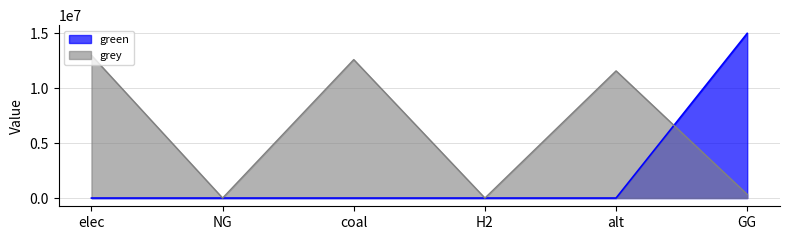

How many interior local peaks does the grey series have?

2